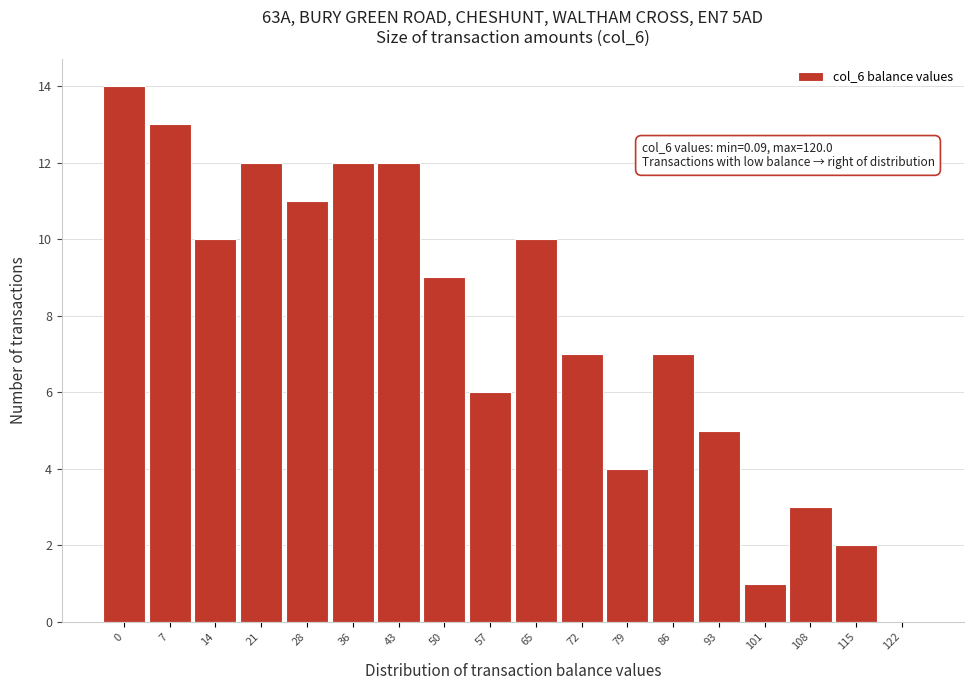

Reading left to right, list all the values displayed in this chart.

0=14	7=13	14=10	21=12	28=11	36=12	43=12	50=9	57=6	65=10	72=7	79=4	86=7	93=5	101=1	108=3	115=2	122=0